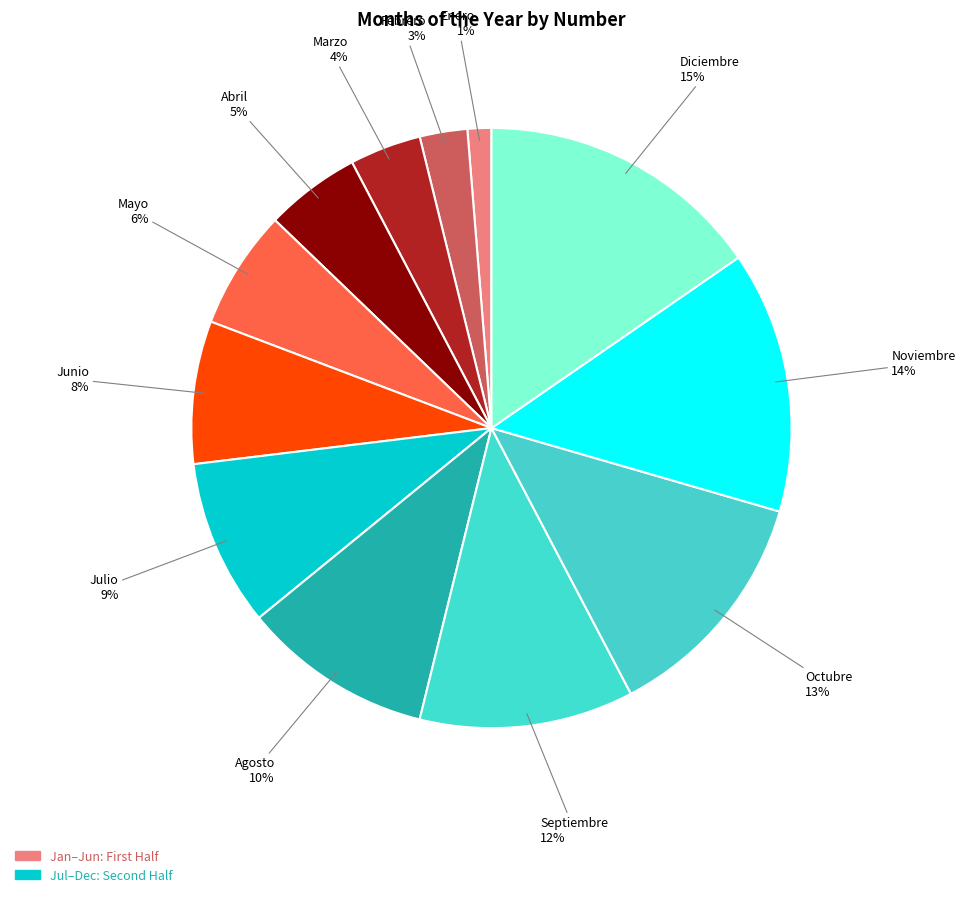

What is the largest slice in the pie chart?

Diciembre